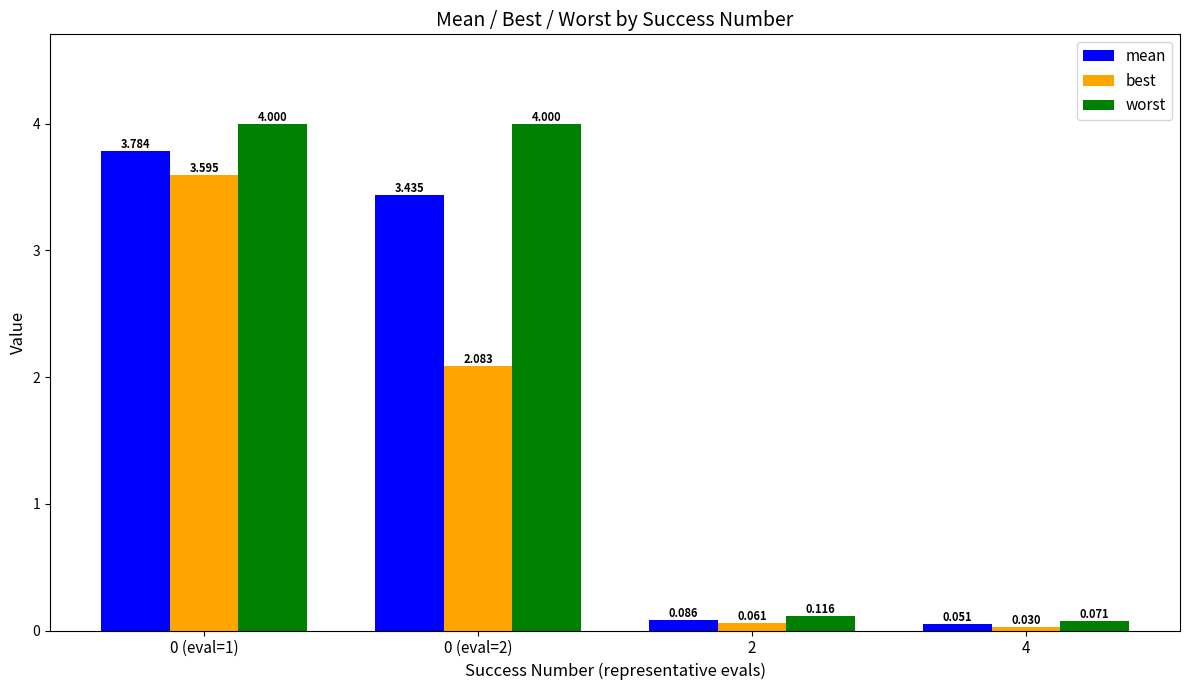

At 0 (eval=2), list the series in order from smallest to largest.

best, mean, worst